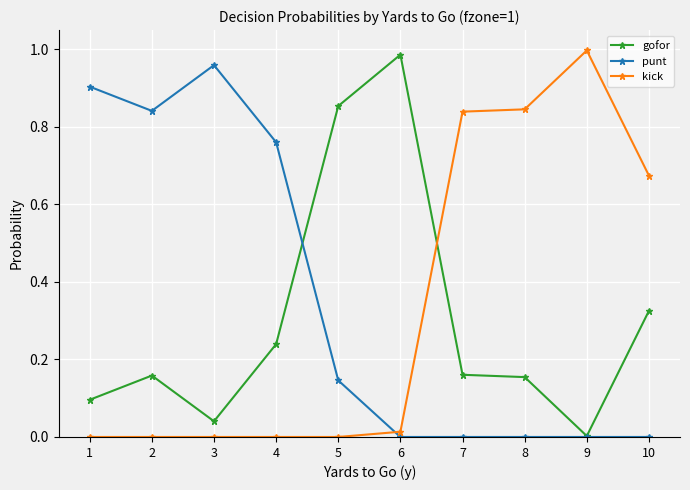

The punt series shows 0.0 at 6. True or false?

True